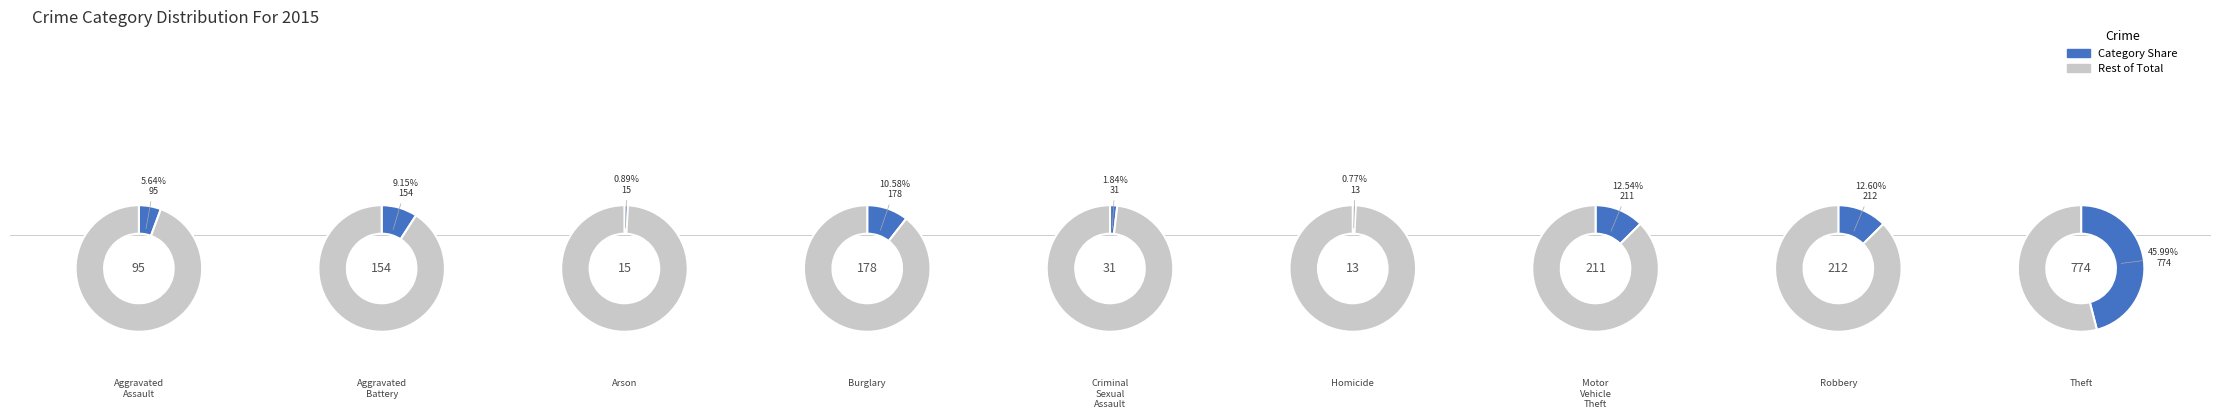

Combined, what portion of the pie is Aggravated Assault and Motor Vehicle Theft?

18.2%